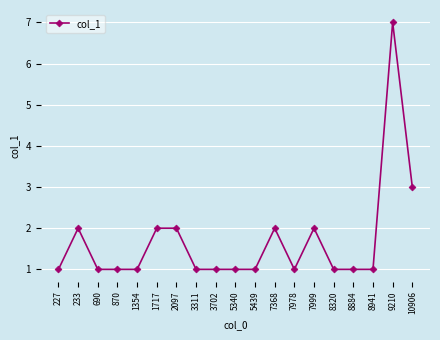

Where is the first local maximum?

233